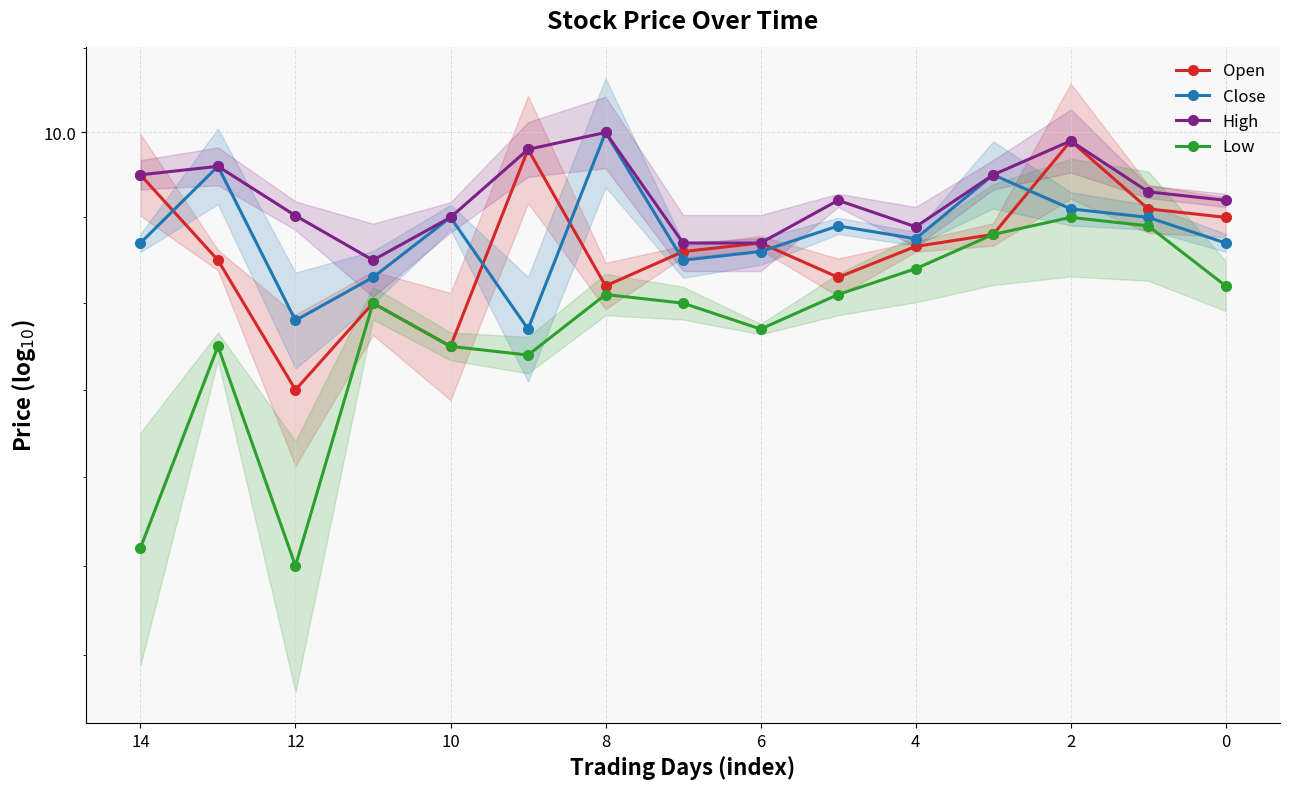

Is it true that Close equals 14.7 at 16?

False